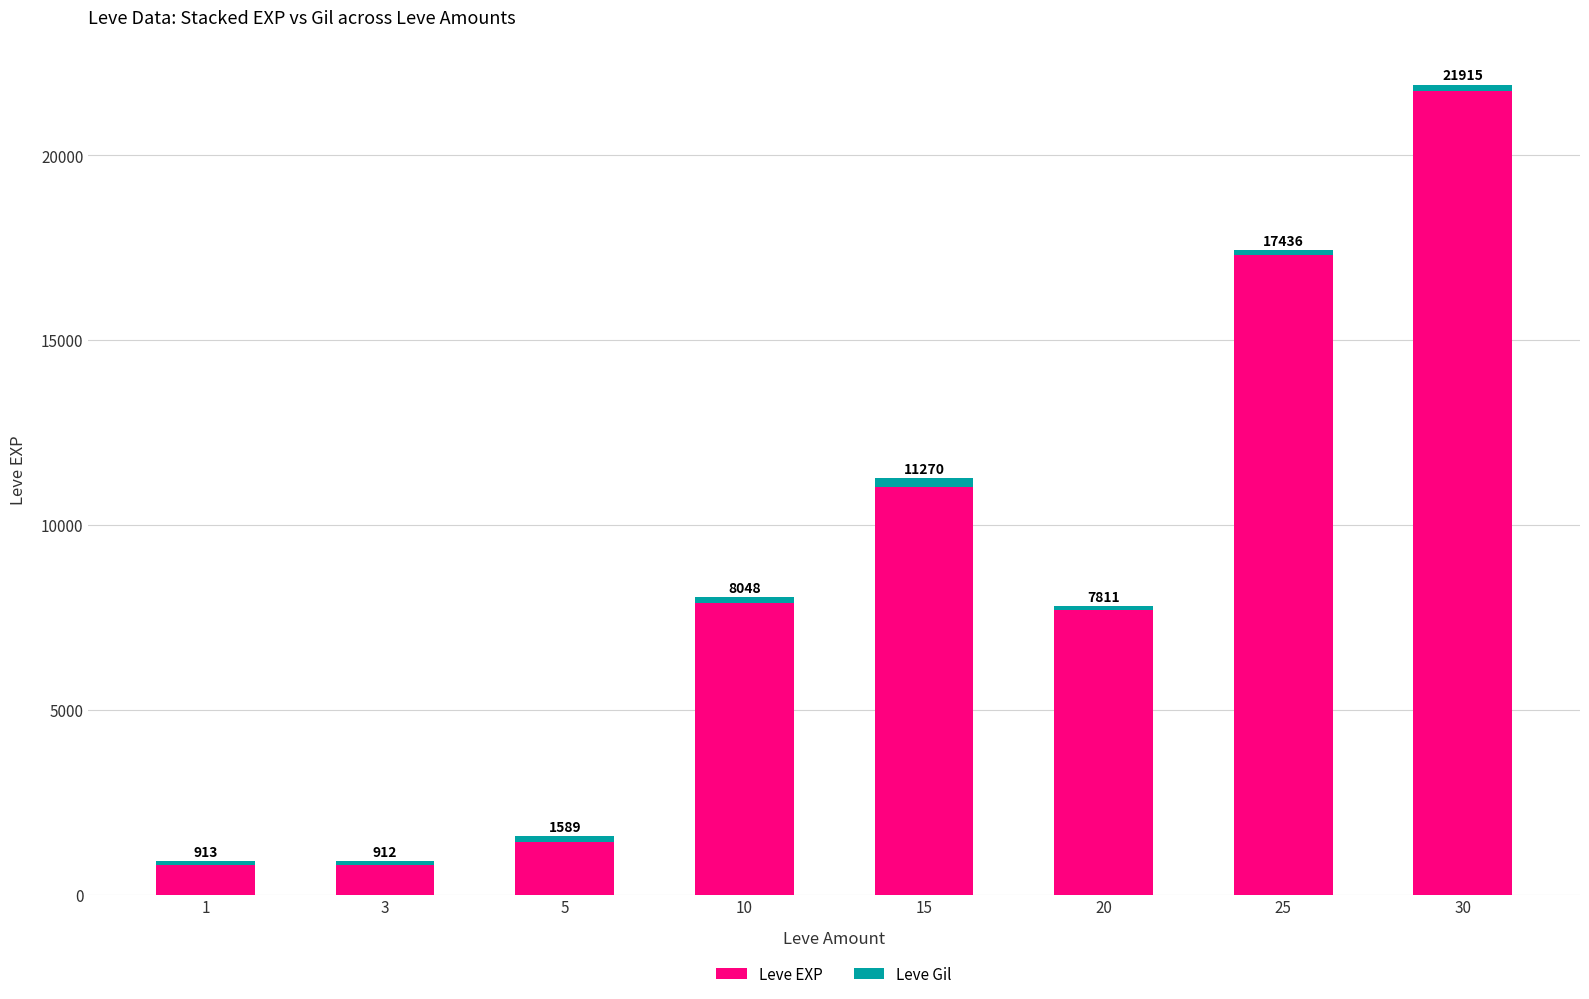

At which category is the sum across all series the highest?

30